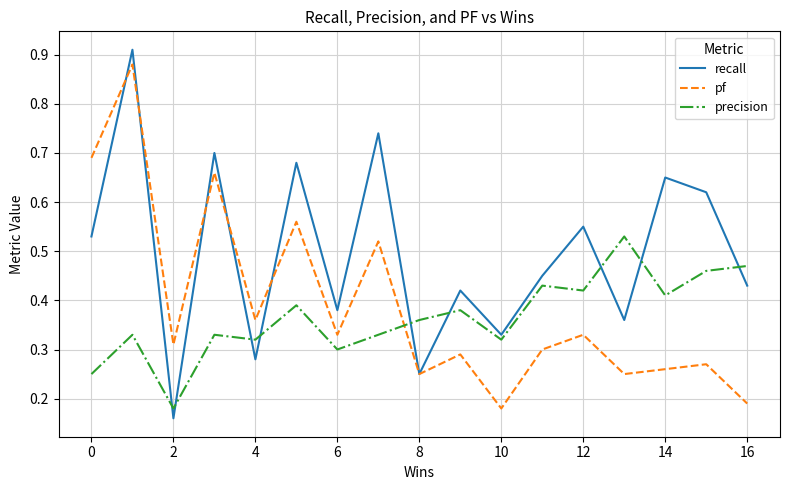

Rank the series by their average value, from highest to lowest.

recall, pf, precision